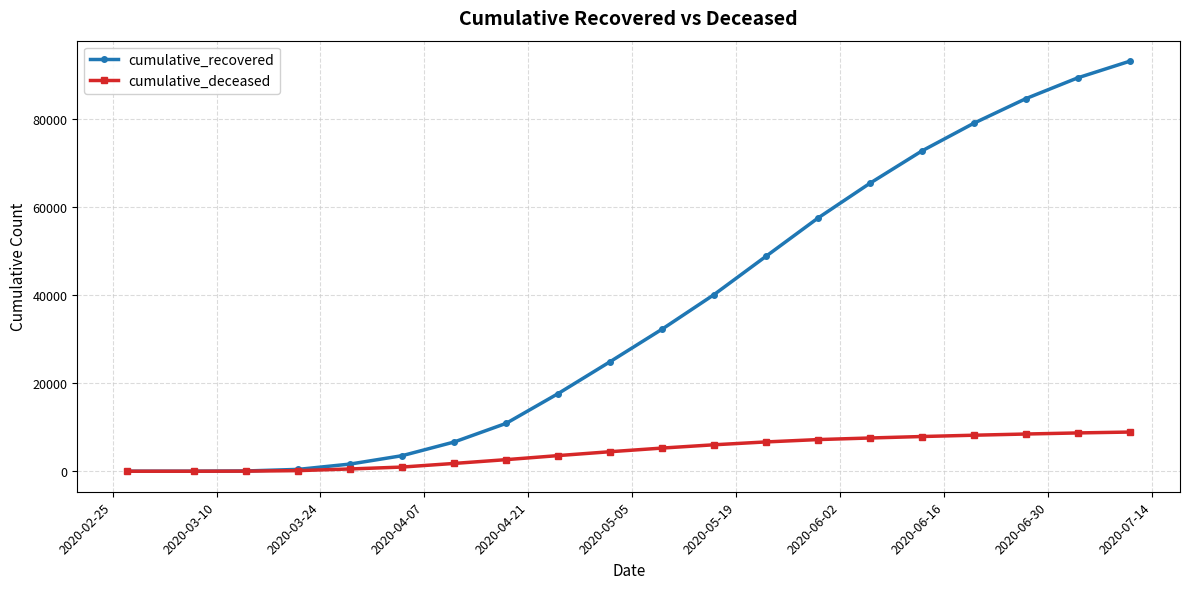

Rank the series by their average value, from highest to lowest.

cumulative_recovered, cumulative_deceased